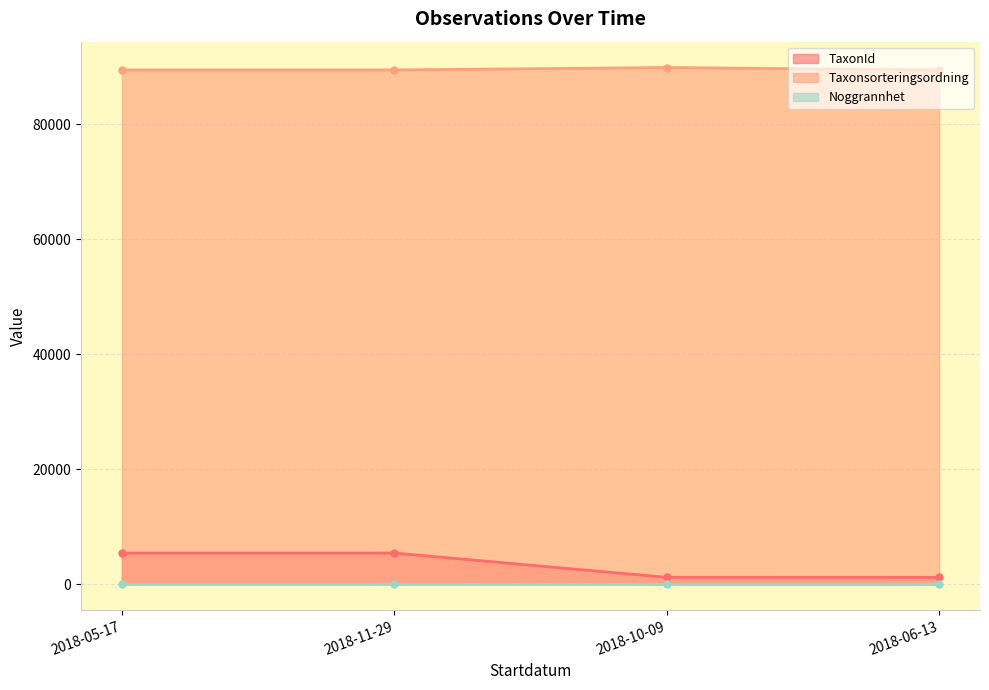

True or false: Taxonsorteringsordning has more than 2 points higher than both neighbors.

False